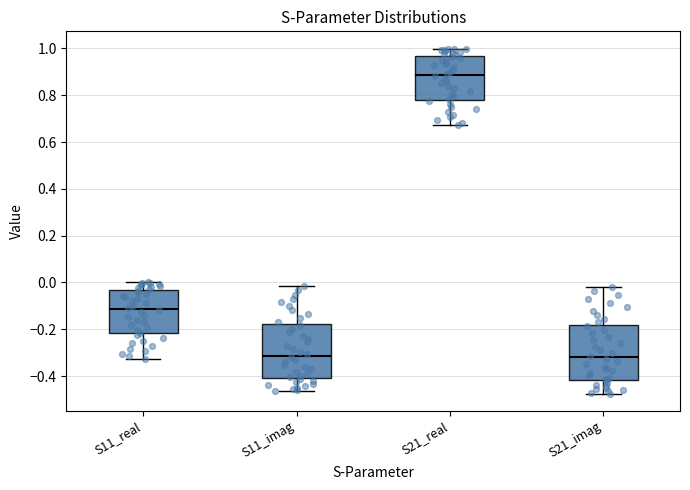

Reading left to right, read every box against the y-axis: the position of its median line, the range the box covers, and the ends of its whiskers. The values are not printed on the chart, so give them approximately, as read against the axis.

S11_real: median -0.12, box -0.22 to -0.04, whiskers -0.32 to 0.00
S11_imag: median -0.32, box -0.40 to -0.18, whiskers -0.46 to -0.02
S21_real: median 0.88, box 0.78 to 0.96, whiskers 0.68 to 1.00
S21_imag: median -0.32, box -0.42 to -0.18, whiskers -0.48 to -0.02